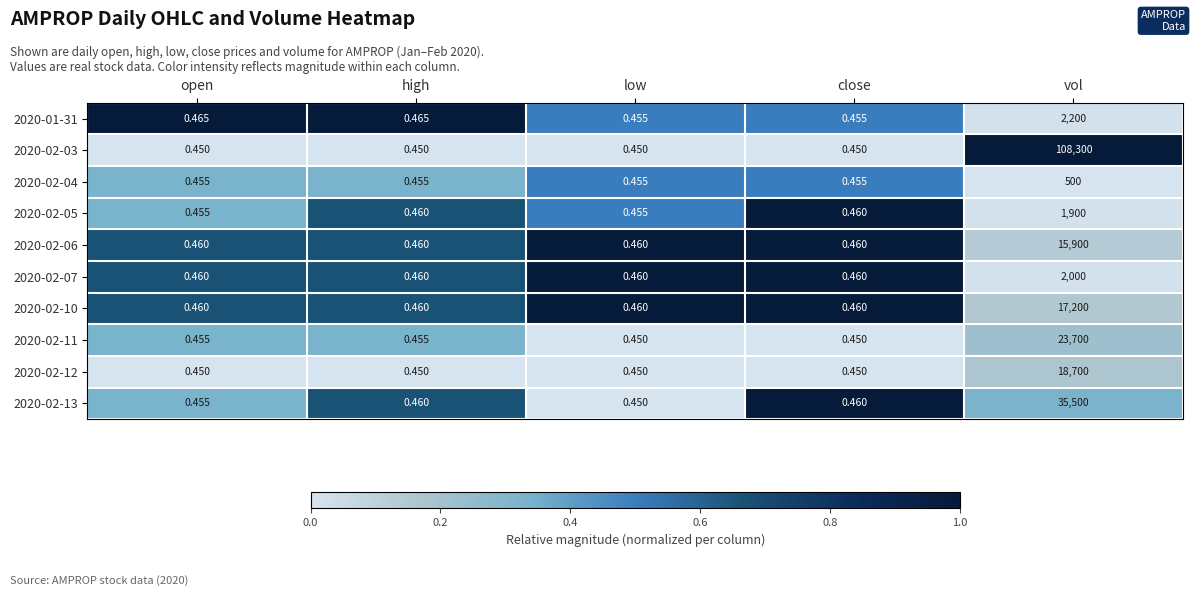

Is the value of 2020-02-04 at low greater than the value of 2020-01-31 at vol?

No